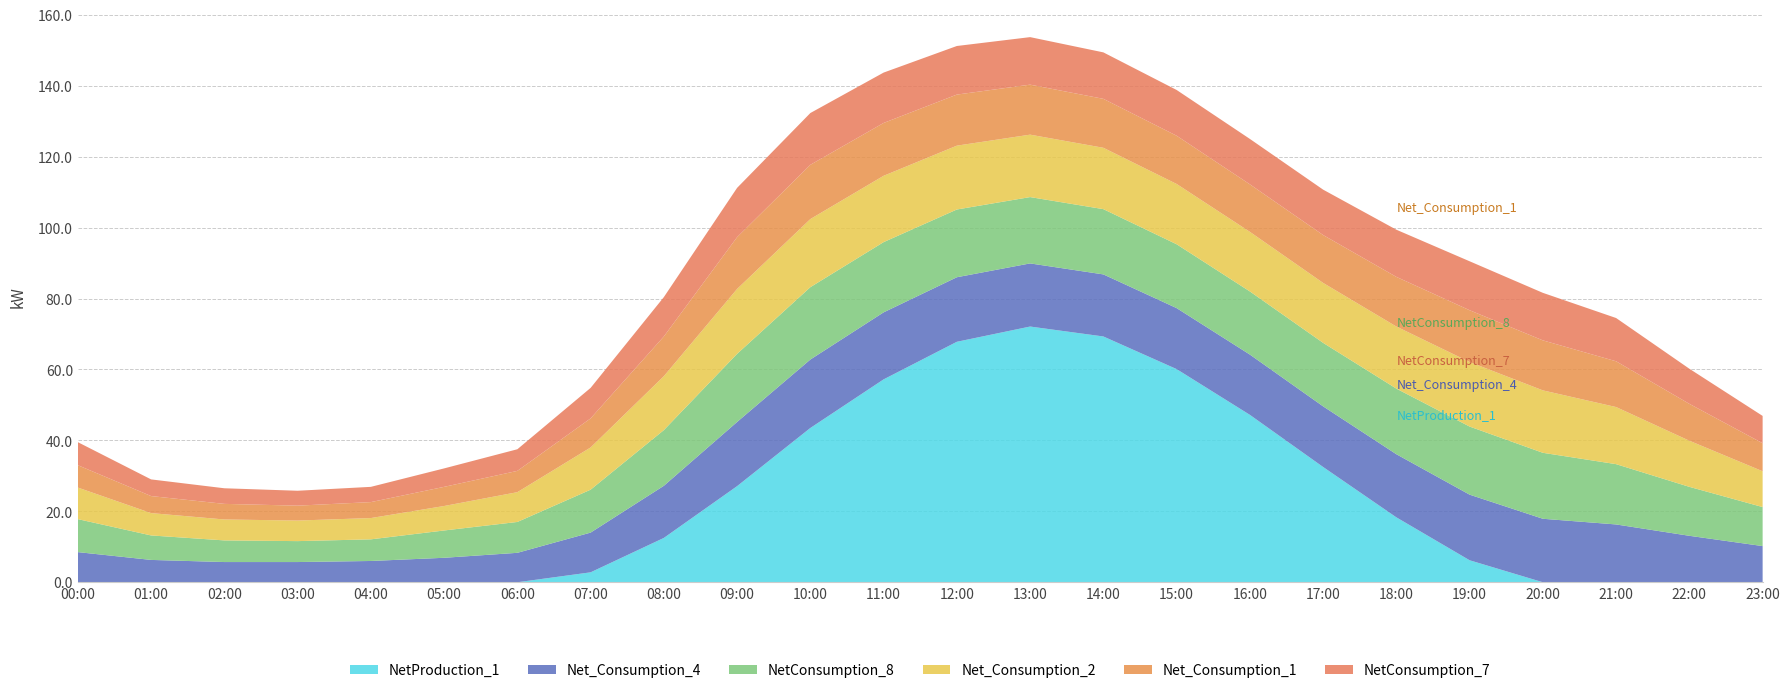

Reading left to right, extract all data points from this chart.

NetProduction_1: 0.0	0.0	0.0	0.0	0.0	0.0	0.0	2.8	12.5	27.1	43.5	57.2	67.8	72.1	69.3	60.1	47.2	32.5	18.3	6.2	0.0	0.0	0.0	0.0
Net_Consumption_4: 8.5	6.3	5.7	5.7	6.0	6.9	8.3	11.2	14.7	18.1	19.3	18.9	18.2	17.8	17.5	17.2	17.0	17.1	17.8	18.5	17.9	16.3	13.1	10.2
NetConsumption_8: 9.3	6.9	6.1	5.9	6.1	7.7	8.7	12.1	15.7	19.2	20.4	19.8	19.1	18.7	18.4	18.0	17.8	17.9	18.5	19.2	18.6	17.0	13.8	11.0
Net_Consumption_2: 8.9	6.3	5.9	5.8	6.0	6.9	8.4	11.9	15.2	18.3	19.2	18.7	18.0	17.6	17.3	17.0	16.8	16.9	17.5	18.2	17.6	16.1	13.0	10.1
Net_Consumption_1: 6.3	4.8	4.4	4.2	4.5	5.4	6.0	8.2	11.2	14.6	15.3	14.9	14.4	14.1	13.8	13.6	13.4	13.5	14.0	14.6	14.1	12.9	10.4	7.9
NetConsumption_7: 6.5	4.7	4.4	4.2	4.3	5.2	6.1	8.6	11.1	13.9	14.6	14.2	13.7	13.4	13.1	12.9	12.8	12.8	13.3	13.8	13.4	12.2	9.9	7.7